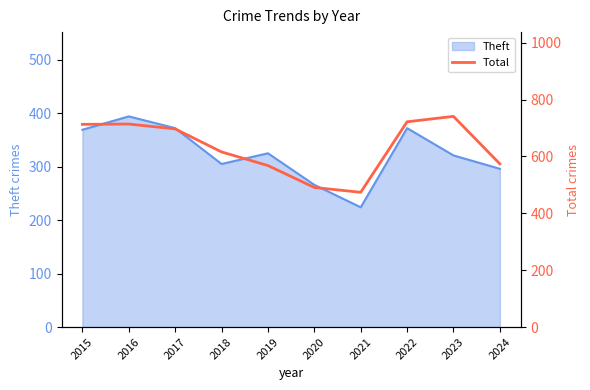

The value of Theft at 2019 is 325. True or false?

True